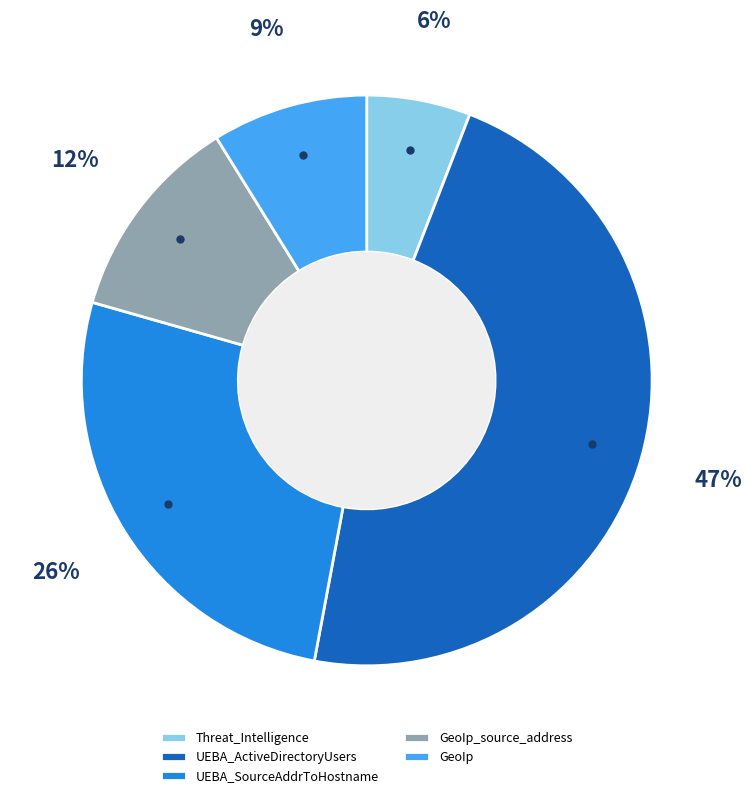

Approximately how many times larger is the value at UEBA_SourceAddrToHostname compared to UEBA_ActiveDirectoryUsers?

0.6